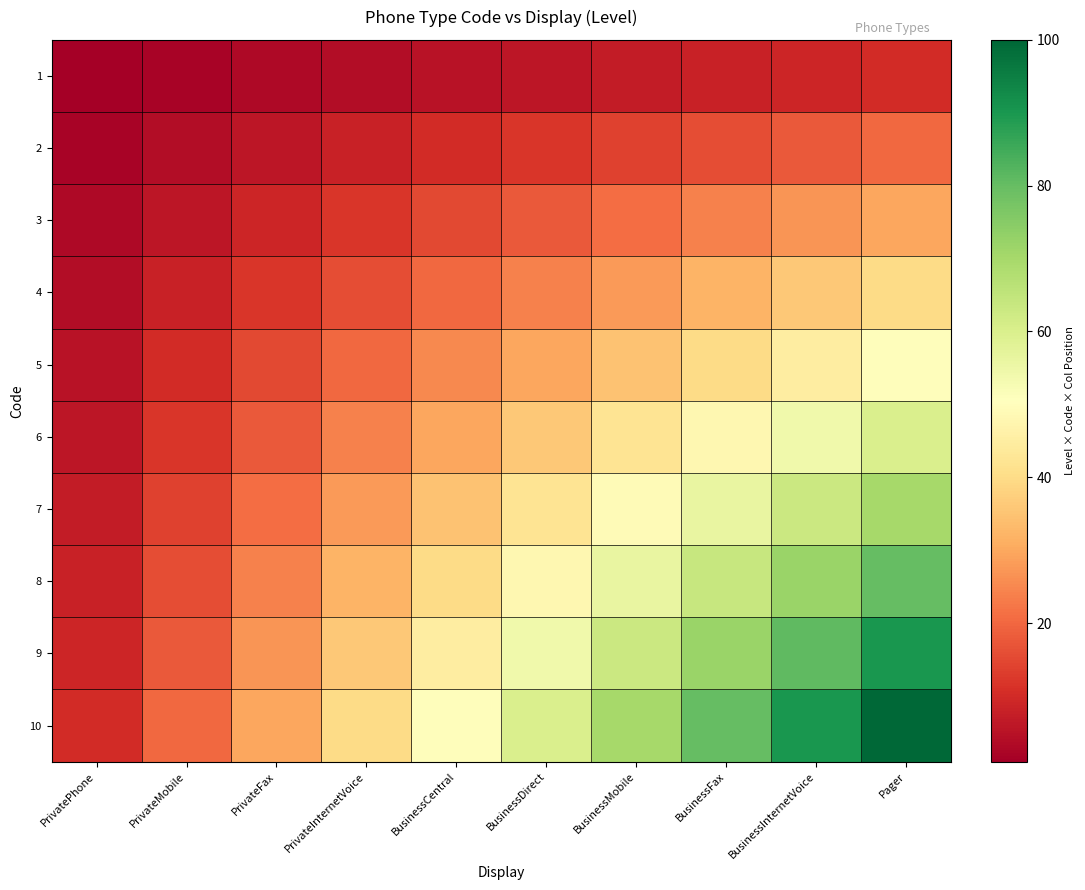

What is the difference between the highest and lowest values at PrivateInternetVoice?

36